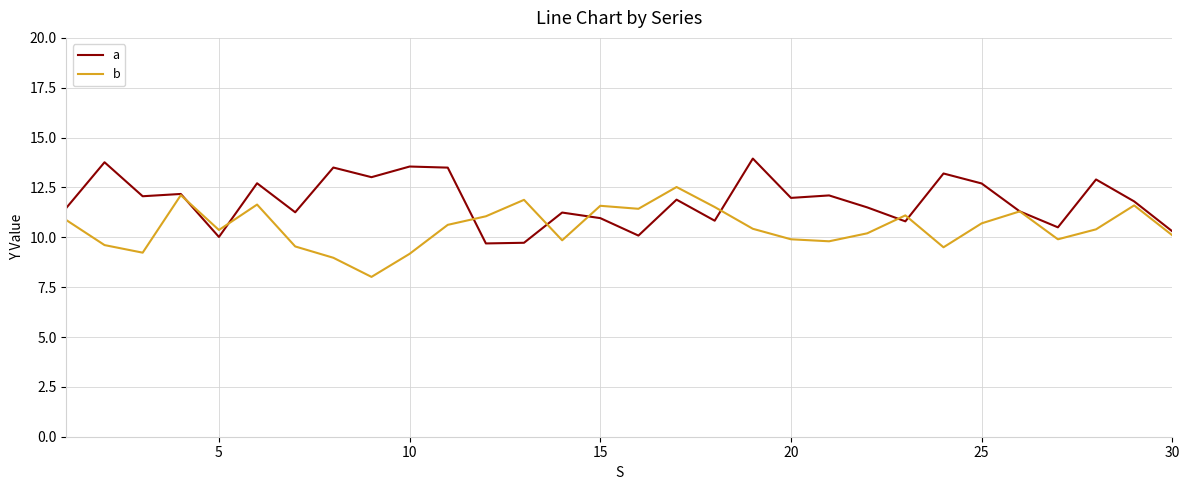

What is the smallest value displayed?

8.0